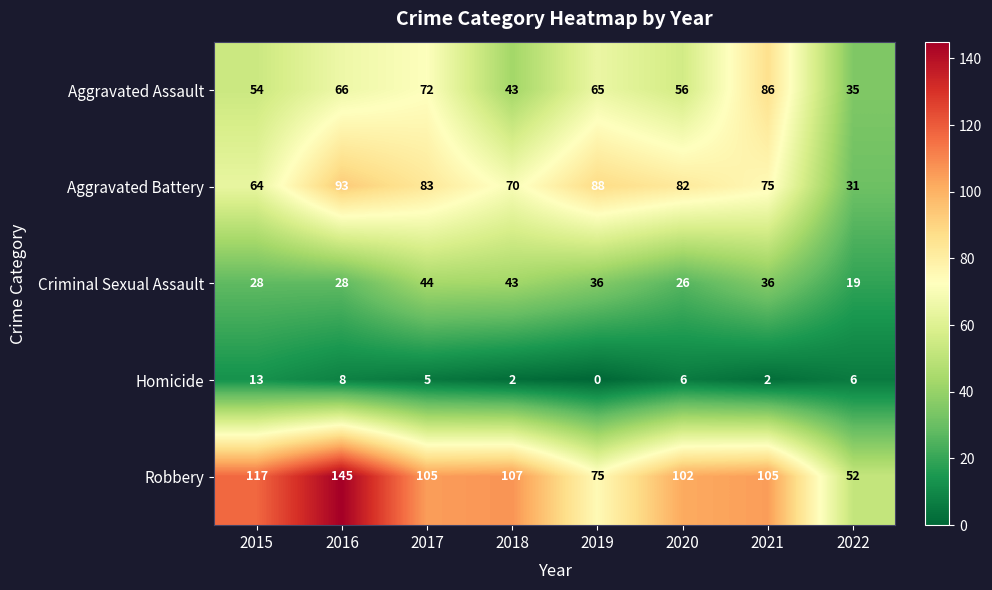

Which series has the largest total across all categories?

Robbery